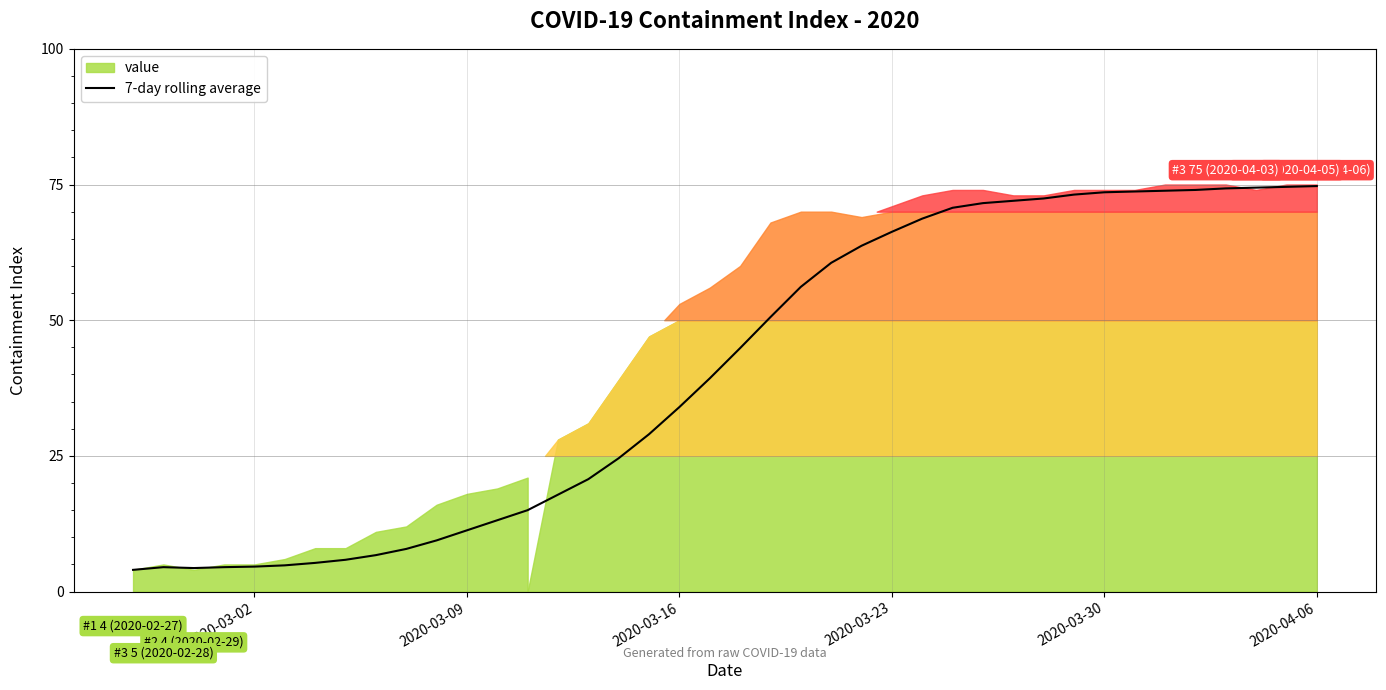

Is it true that 7-day rolling average equals 126.0 at 2020-03-30?

False